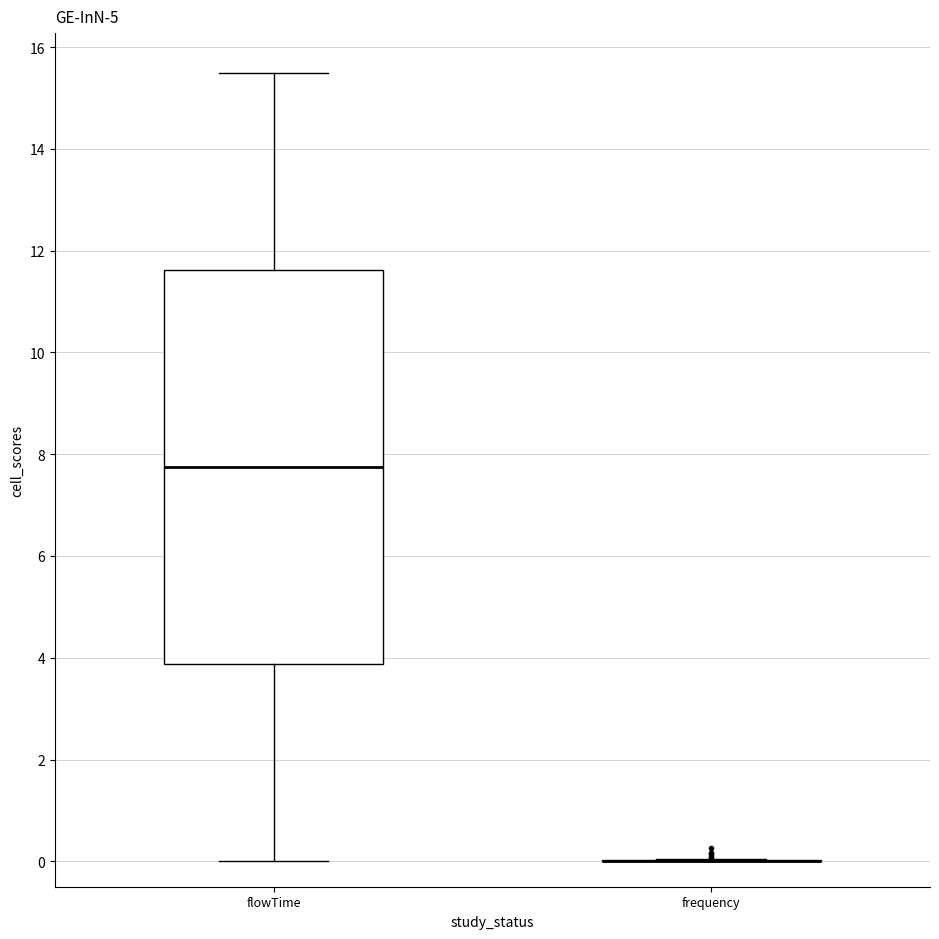

Where is the lower edge of the box for flowTime on the y-axis? The values are not printed on the chart, so give them approximately, as read against the axis.

3.8